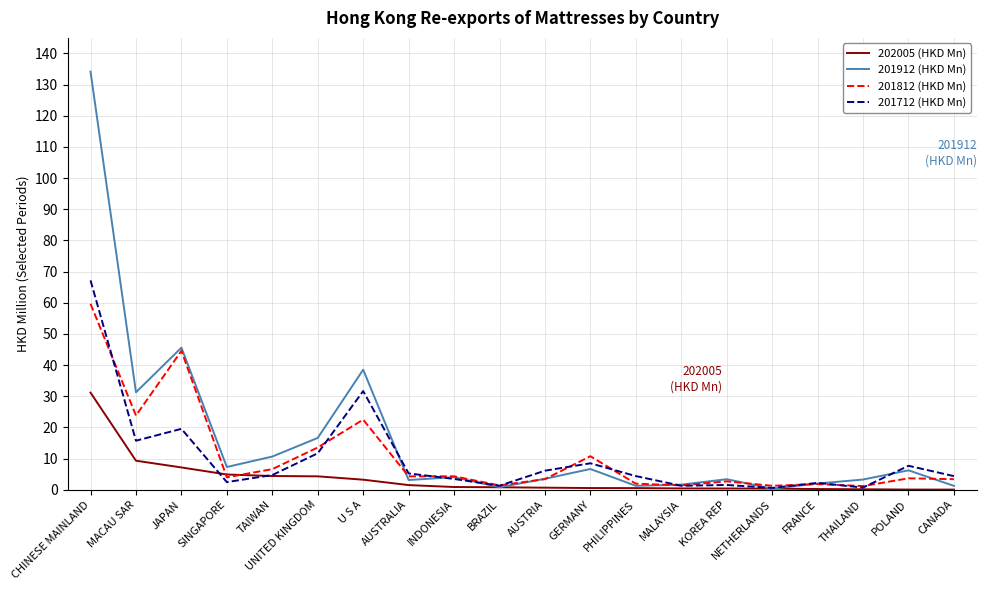

In 201912 (HKD Mn), how many points are higher than both neighbors (excluding endpoints)?

6